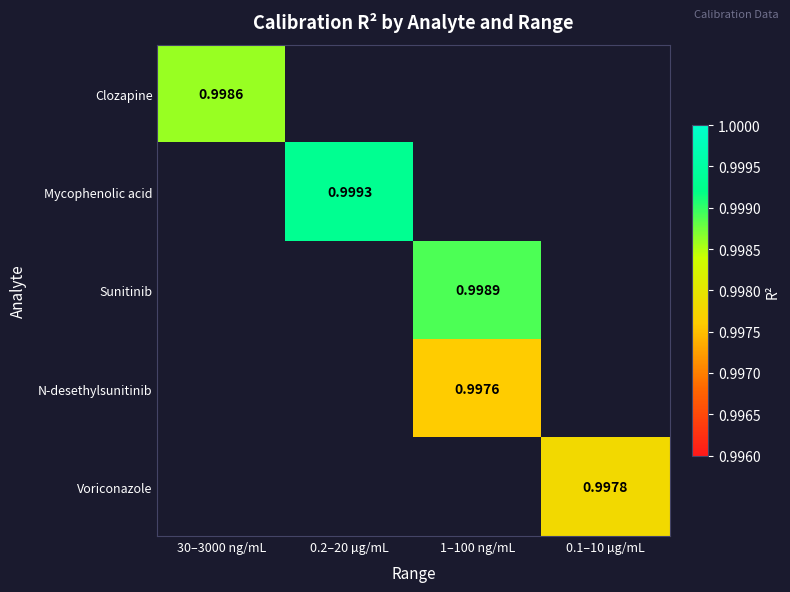

Between 0.1–10 µg/mL and 1–100 ng/mL, which is larger?

1–100 ng/mL